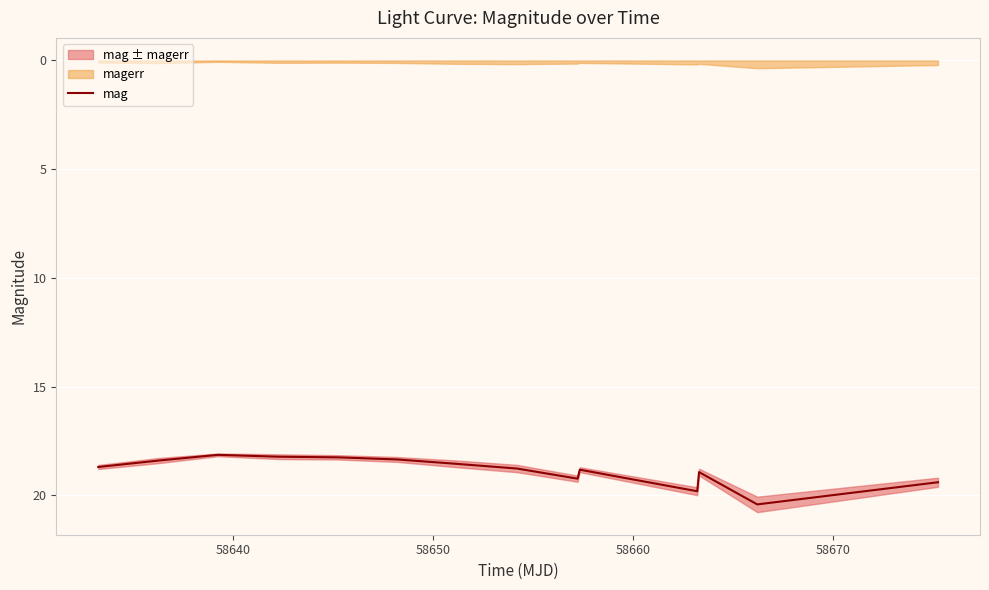

What is the maximum value for mag?

20.4